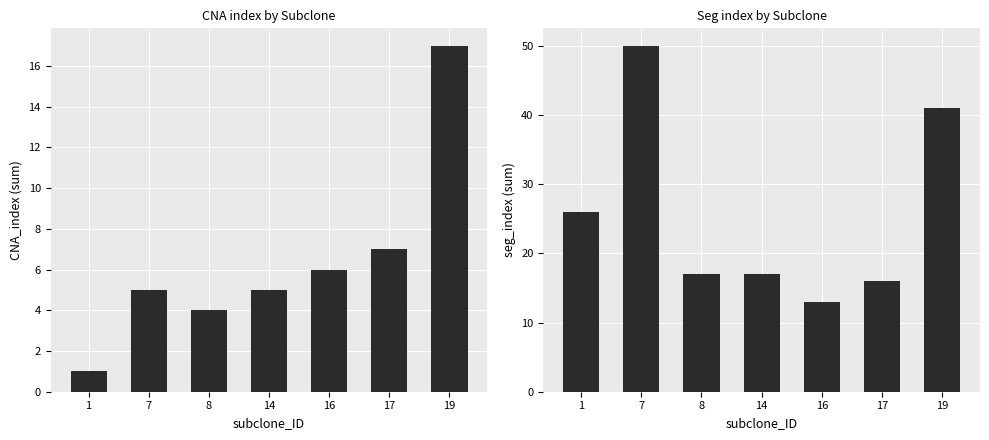

Which series has the largest range (max minus min)?

seg_index (sum)